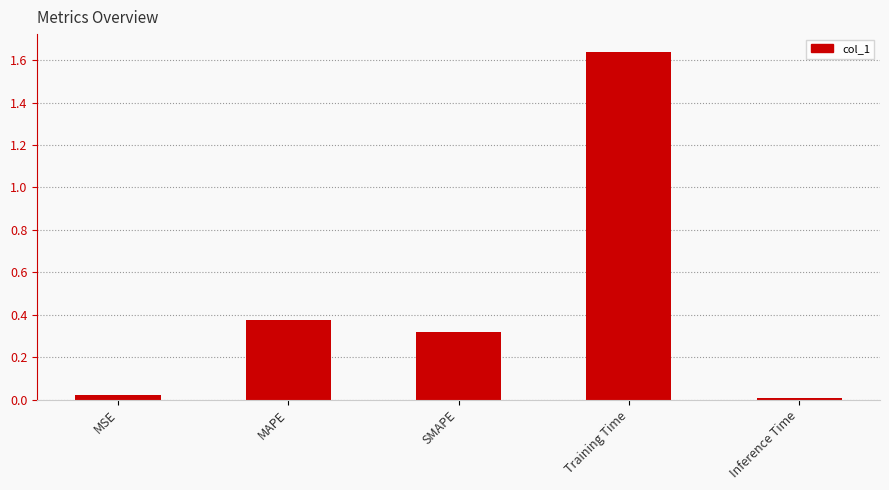

How many distinct data groups are displayed?

1